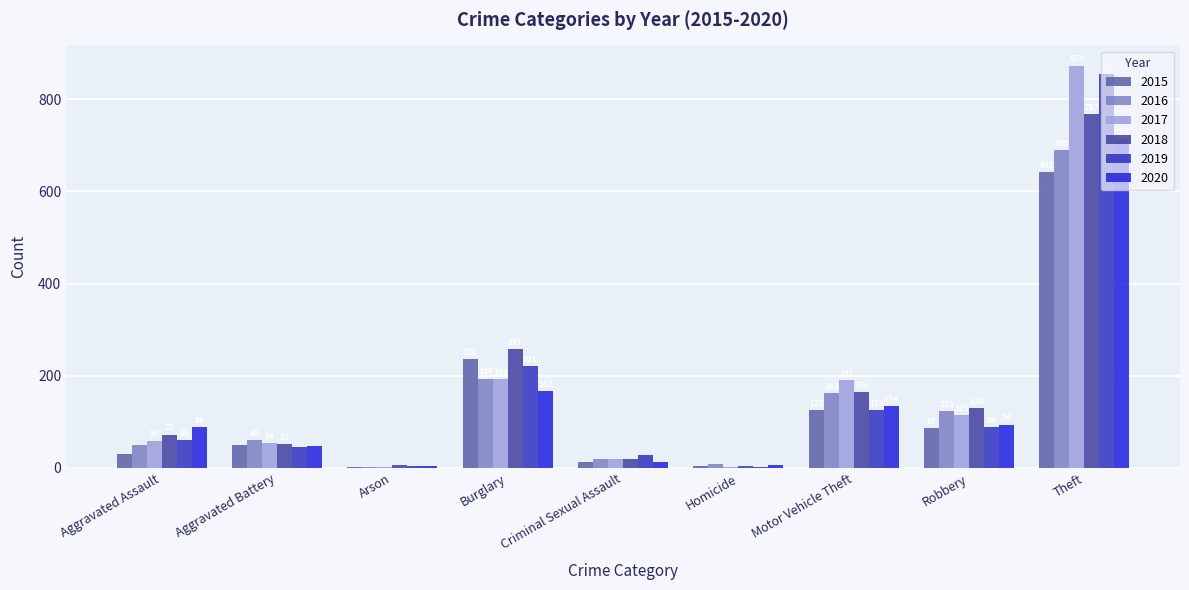

Between Burglary and Theft, which series saw the biggest shift?

2017